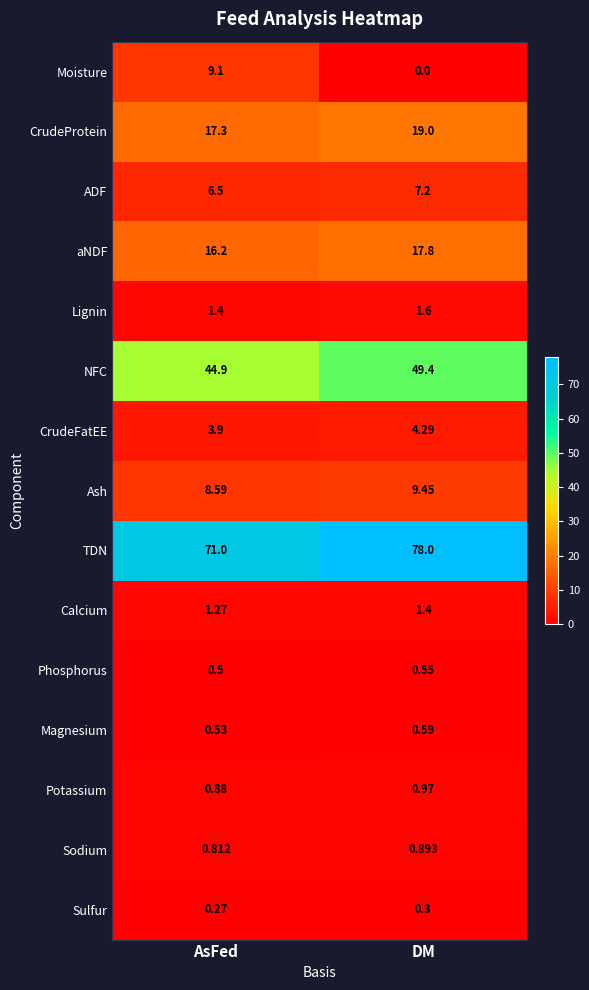

Which category has the highest value in the NFC series?

DM